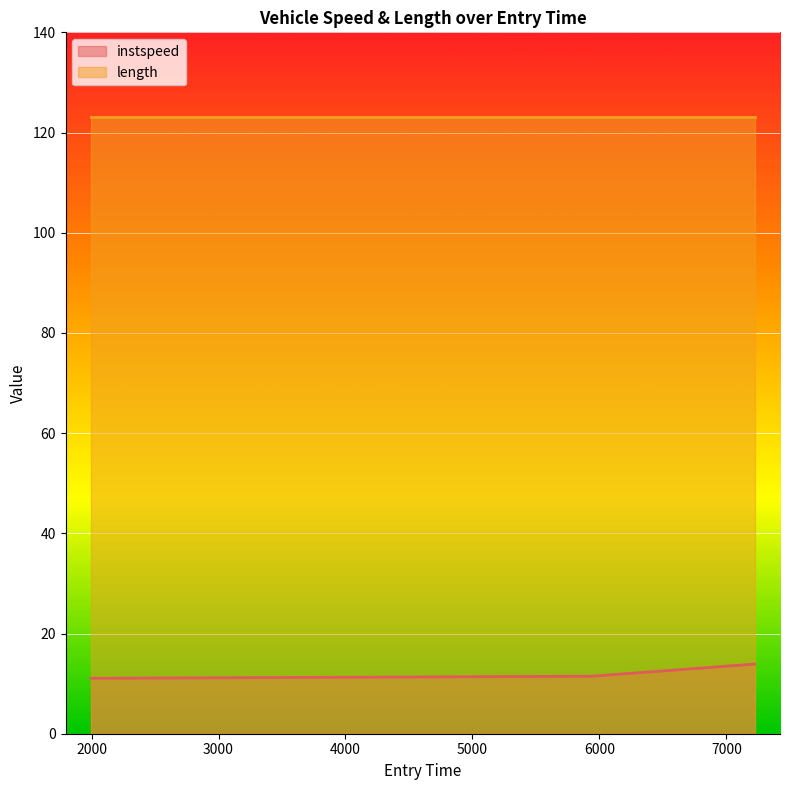

What is the value of the 2nd point from the left?

11.5